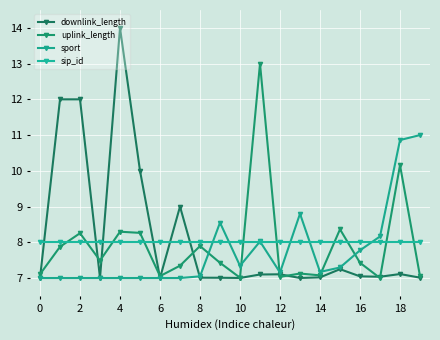

How many categories are shown in the chart?

20